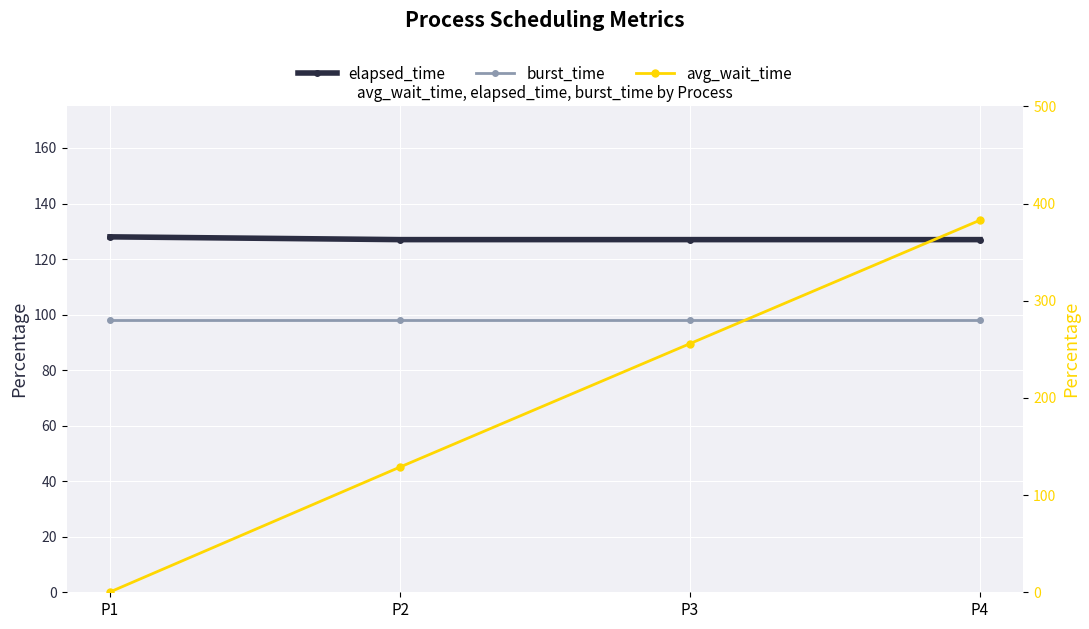

What is the value of the elapsed_time point at the 2nd from the left?

127.0